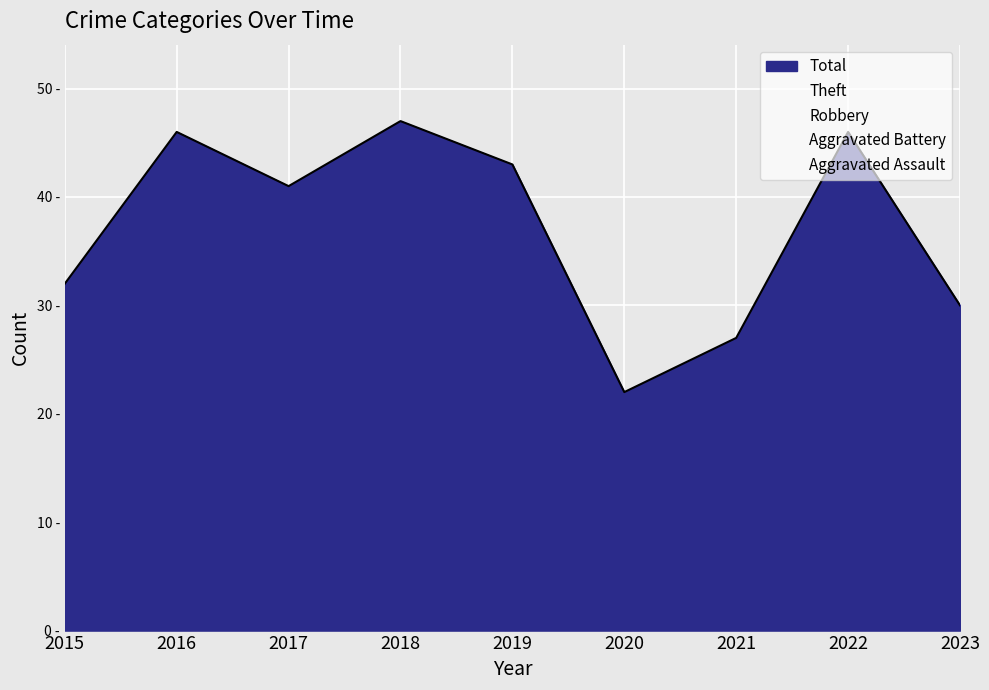

True or false: Aggravated Assault has a value of 5 at 2020.

False